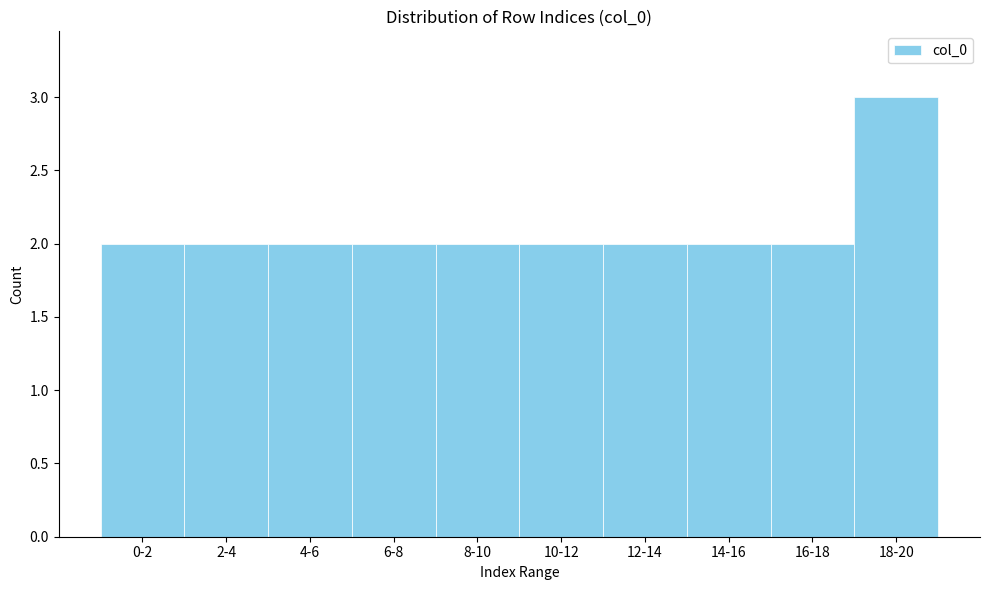

Reading left to right, extract all data points from this chart.

2	2	2	2	2	2	2	2	2	3